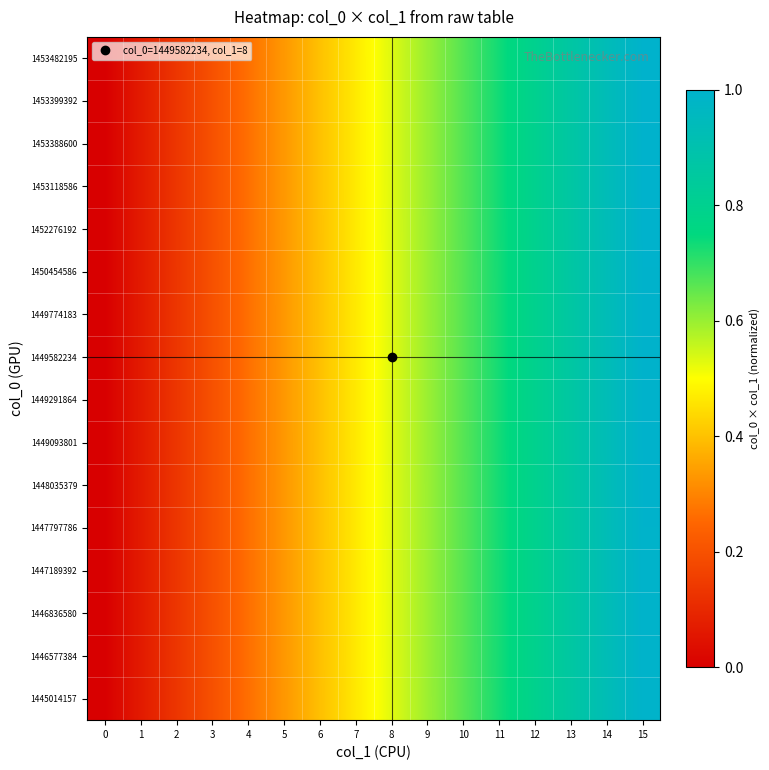

Reading right to left, list all the values displayed in this chart.

1445014157: 15=1.0	14=0.9	13=0.9	12=0.8	11=0.7	10=0.7	9=0.6	8=0.5	7=0.5	6=0.4	5=0.3	4=0.3	3=0.2	2=0.1	1=0.1	0=0.0
1446577384: 15=1.0	14=0.9	13=0.9	12=0.8	11=0.7	10=0.7	9=0.6	8=0.5	7=0.5	6=0.4	5=0.3	4=0.3	3=0.2	2=0.1	1=0.1	0=0.0
1446836580: 15=1.0	14=0.9	13=0.9	12=0.8	11=0.7	10=0.7	9=0.6	8=0.5	7=0.5	6=0.4	5=0.3	4=0.3	3=0.2	2=0.1	1=0.1	0=0.0
1447189392: 15=1.0	14=0.9	13=0.9	12=0.8	11=0.7	10=0.7	9=0.6	8=0.5	7=0.5	6=0.4	5=0.3	4=0.3	3=0.2	2=0.1	1=0.1	0=0.0
1447797786: 15=1.0	14=0.9	13=0.9	12=0.8	11=0.7	10=0.7	9=0.6	8=0.5	7=0.5	6=0.4	5=0.3	4=0.3	3=0.2	2=0.1	1=0.1	0=0.0
1448035379: 15=1.0	14=0.9	13=0.9	12=0.8	11=0.7	10=0.7	9=0.6	8=0.5	7=0.5	6=0.4	5=0.3	4=0.3	3=0.2	2=0.1	1=0.1	0=0.0
1449093801: 15=1.0	14=0.9	13=0.9	12=0.8	11=0.7	10=0.7	9=0.6	8=0.5	7=0.5	6=0.4	5=0.3	4=0.3	3=0.2	2=0.1	1=0.1	0=0.0
1449291864: 15=1.0	14=0.9	13=0.9	12=0.8	11=0.7	10=0.7	9=0.6	8=0.5	7=0.5	6=0.4	5=0.3	4=0.3	3=0.2	2=0.1	1=0.1	0=0.0
1449582234: 15=1.0	14=0.9	13=0.9	12=0.8	11=0.7	10=0.7	9=0.6	8=0.5	7=0.5	6=0.4	5=0.3	4=0.3	3=0.2	2=0.1	1=0.1	0=0.0
1449774183: 15=1.0	14=0.9	13=0.9	12=0.8	11=0.7	10=0.7	9=0.6	8=0.5	7=0.5	6=0.4	5=0.3	4=0.3	3=0.2	2=0.1	1=0.1	0=0.0
1450454586: 15=1.0	14=0.9	13=0.9	12=0.8	11=0.7	10=0.7	9=0.6	8=0.5	7=0.5	6=0.4	5=0.3	4=0.3	3=0.2	2=0.1	1=0.1	0=0.0
1452276192: 15=1.0	14=0.9	13=0.9	12=0.8	11=0.7	10=0.7	9=0.6	8=0.5	7=0.5	6=0.4	5=0.3	4=0.3	3=0.2	2=0.1	1=0.1	0=0.0
1453118586: 15=1.0	14=0.9	13=0.9	12=0.8	11=0.7	10=0.7	9=0.6	8=0.5	7=0.5	6=0.4	5=0.3	4=0.3	3=0.2	2=0.1	1=0.1	0=0.0
1453388600: 15=1.0	14=0.9	13=0.9	12=0.8	11=0.7	10=0.7	9=0.6	8=0.5	7=0.5	6=0.4	5=0.3	4=0.3	3=0.2	2=0.1	1=0.1	0=0.0
1453399392: 15=1.0	14=0.9	13=0.9	12=0.8	11=0.7	10=0.7	9=0.6	8=0.5	7=0.5	6=0.4	5=0.3	4=0.3	3=0.2	2=0.1	1=0.1	0=0.0
1453482195: 15=1.0	14=0.9	13=0.9	12=0.8	11=0.7	10=0.7	9=0.6	8=0.5	7=0.5	6=0.4	5=0.3	4=0.3	3=0.2	2=0.1	1=0.1	0=0.0